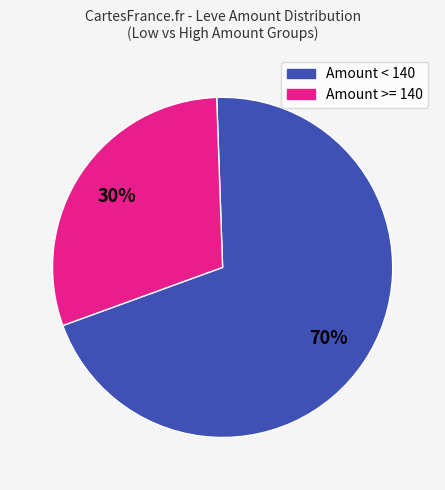

To the nearest percent, what is the average slice percentage?

50%